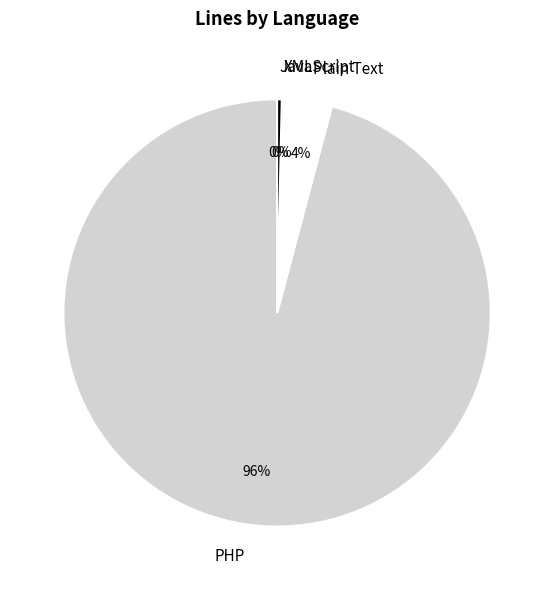

Between PHP and Plain Text, which is larger?

PHP